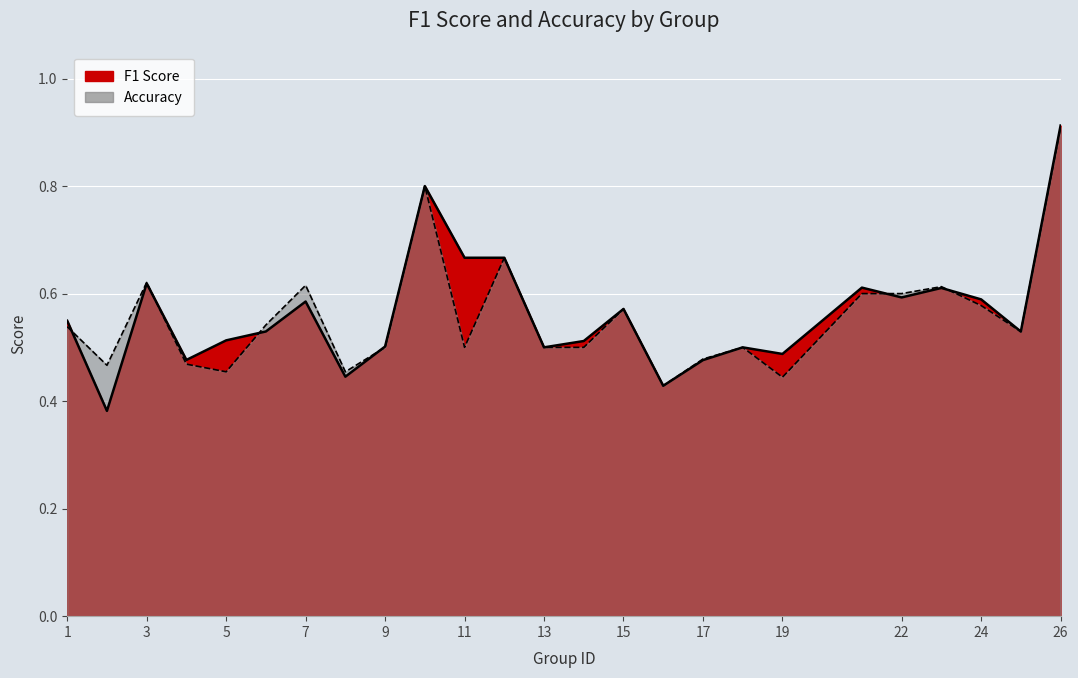

Rank the series by their average value, from highest to lowest.

f1, accuracy